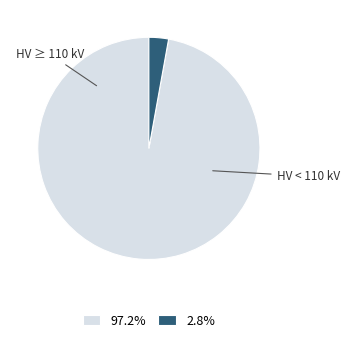

Approximately how many times larger is the value at 97.2% compared to 2.8%?

34.2